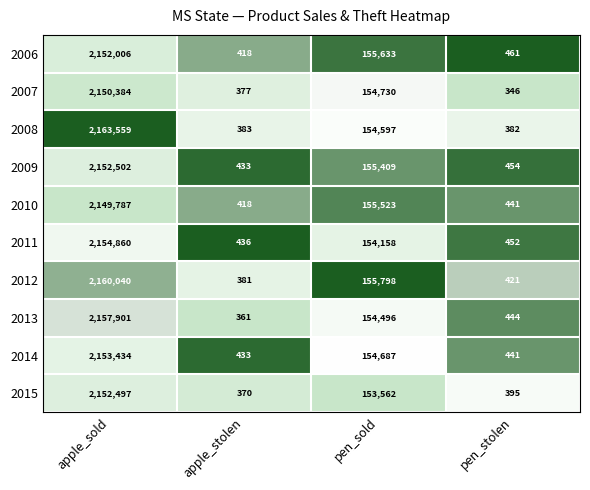

What is the difference between the maximum and minimum values in the 2008 series?

2163177